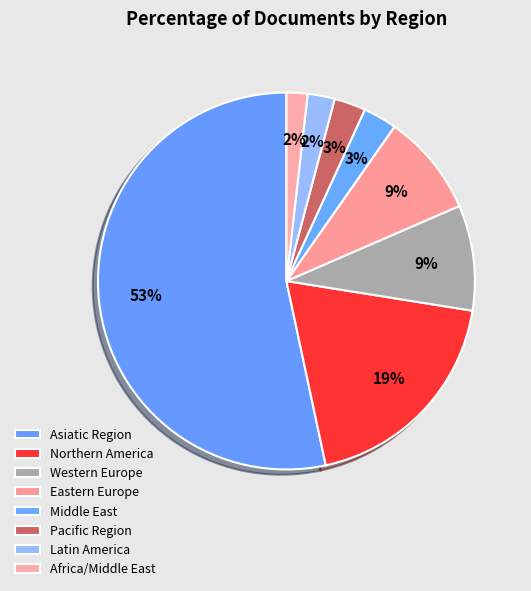

How many segments does this pie chart have?

8